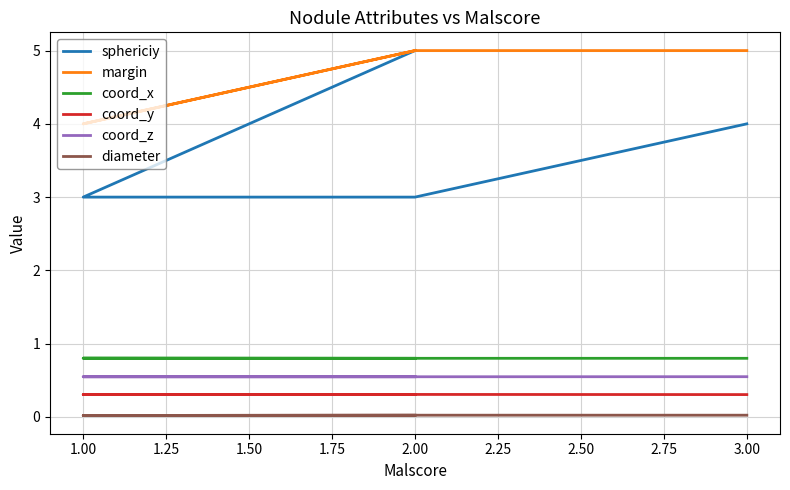

Which has a higher value, 2.00 or 1.00?

2.00